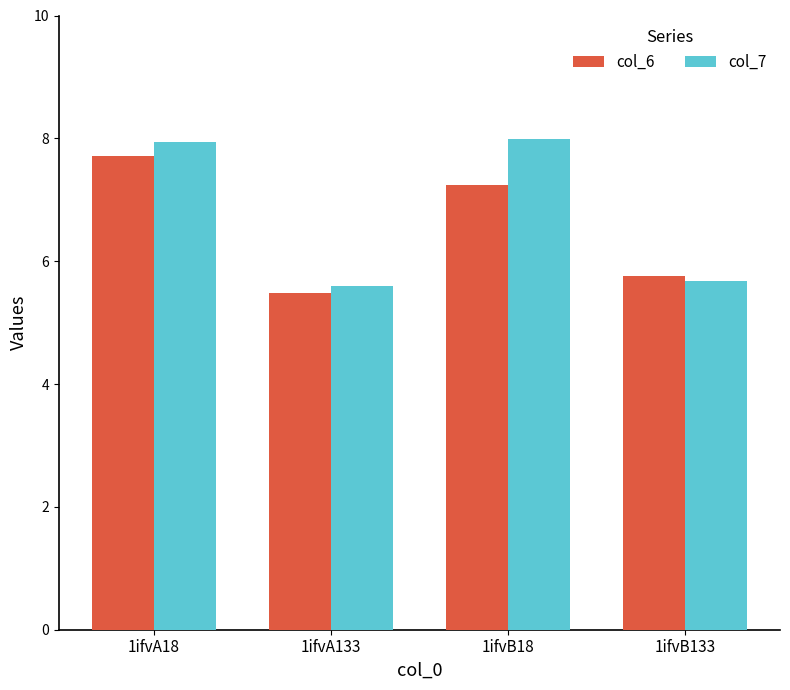

At which category is the sum across all series the highest?

1ifvA18